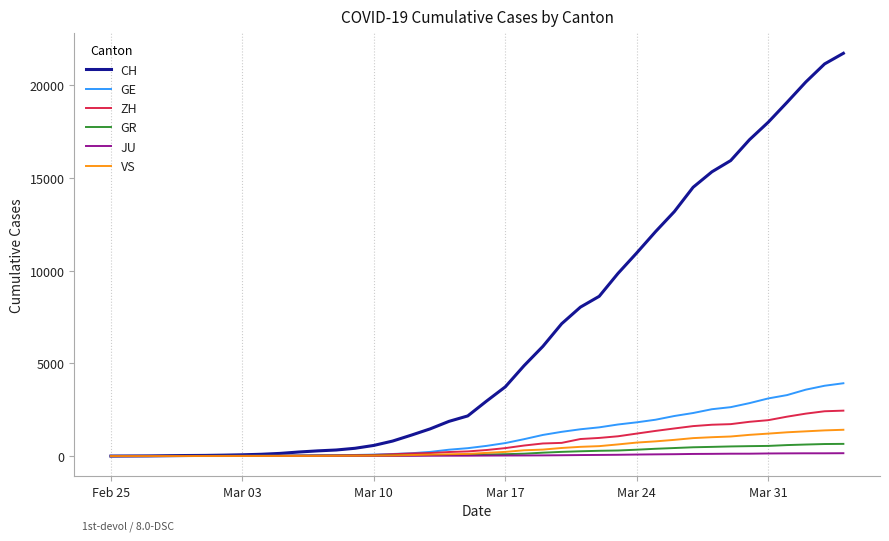

Which series has the widest spread of values?

CH